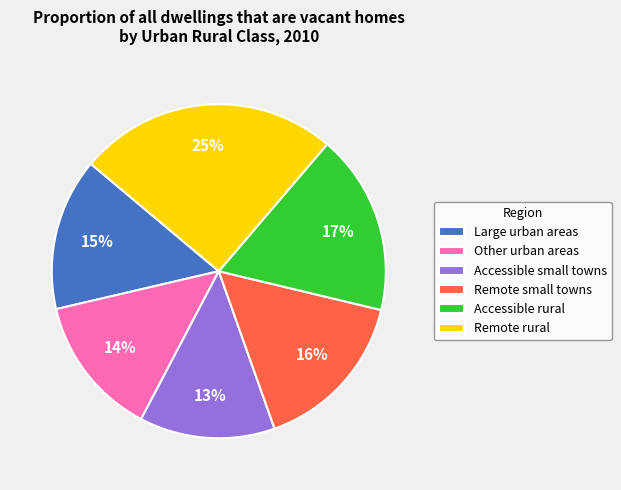

Does any single category account for the majority?

No